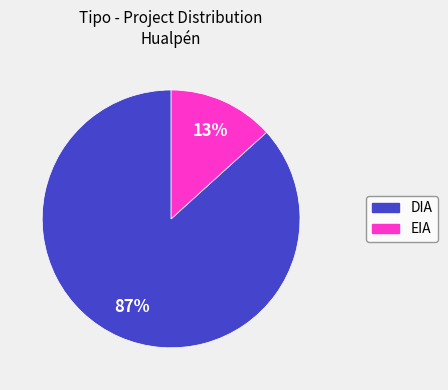

To the nearest percent, what is the average slice percentage?

50%